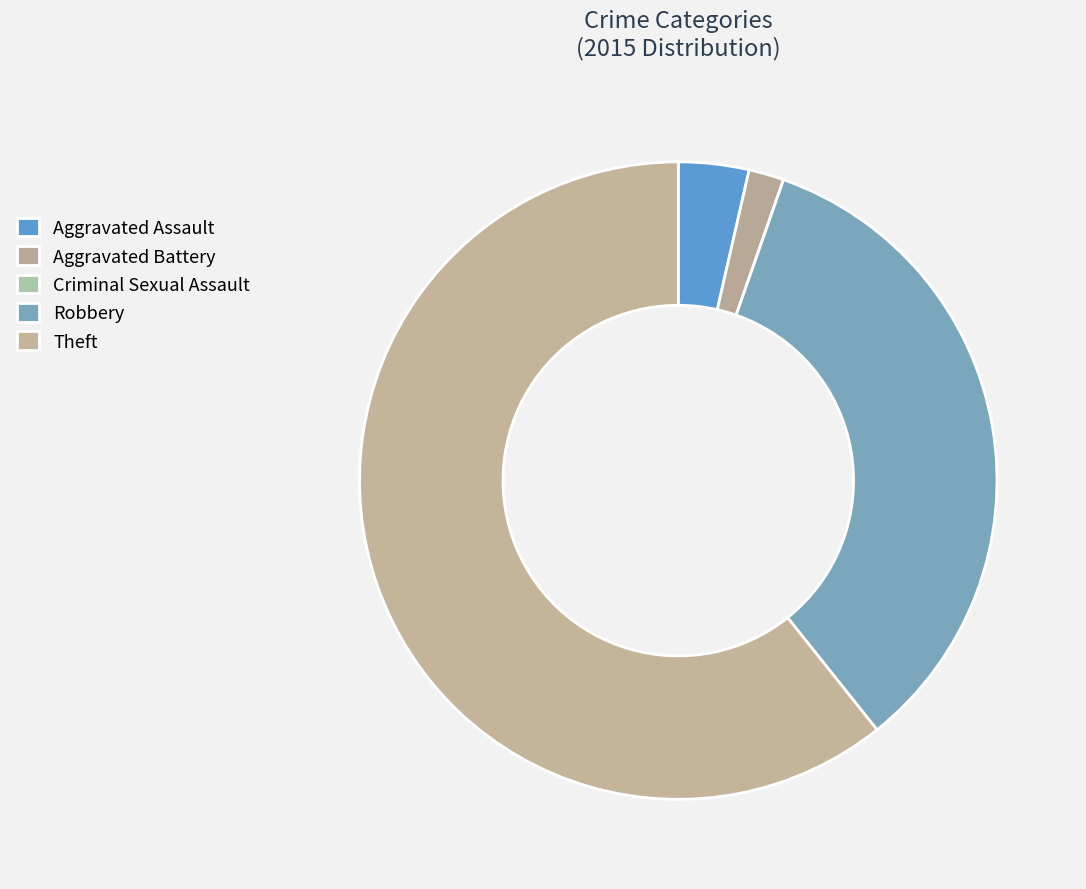

What is the largest slice in the pie chart?

Theft